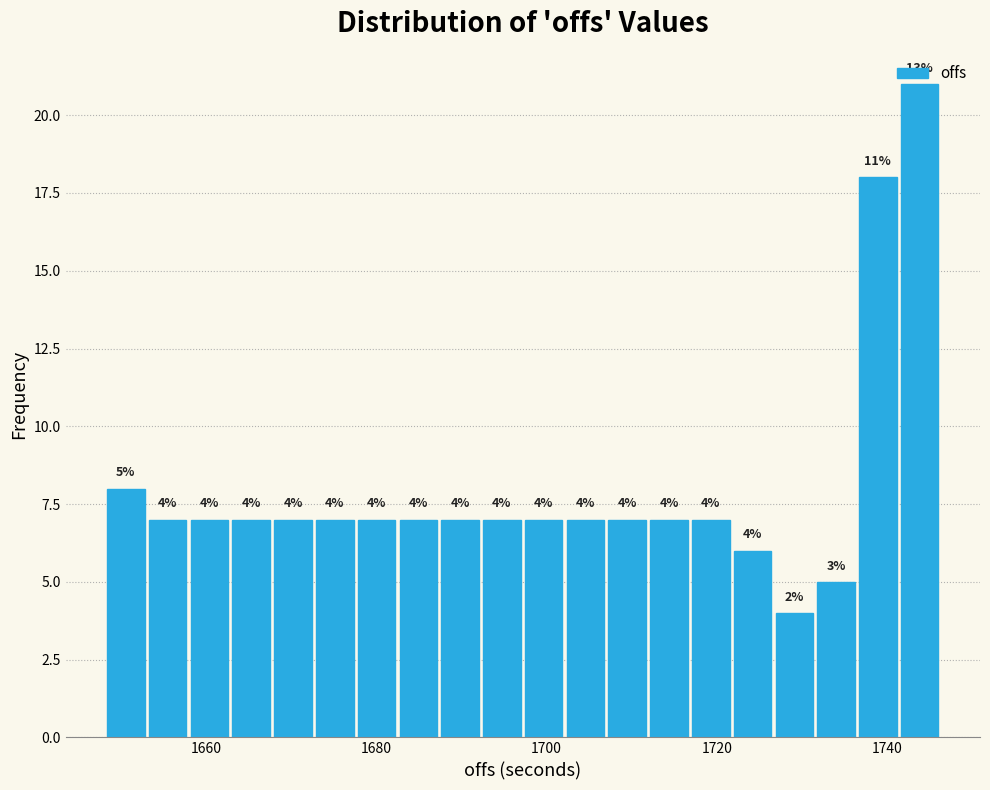

Around what value on the x-axis is the tallest bar? Give the approximate position of its centre, as read against the axis.

1744